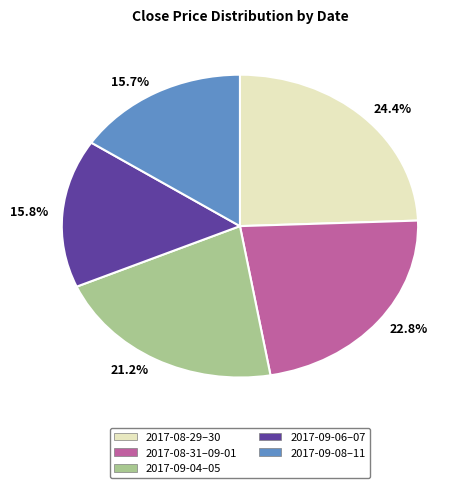

What is the ratio of the value at 21.2% to the value at 22.8%?

0.9